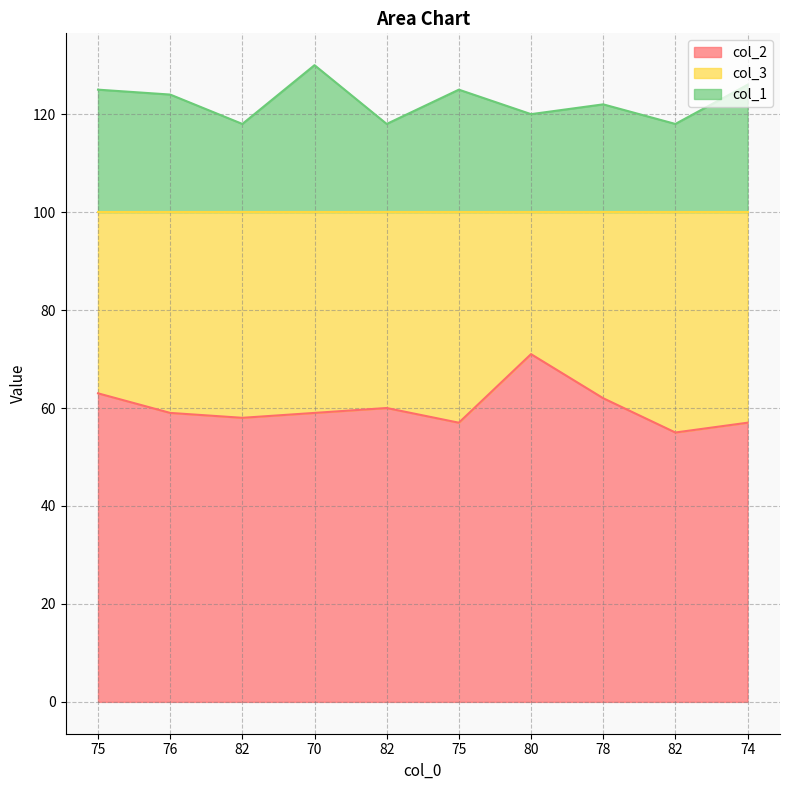

Is it true that col_1 equals 120 at 80?

True